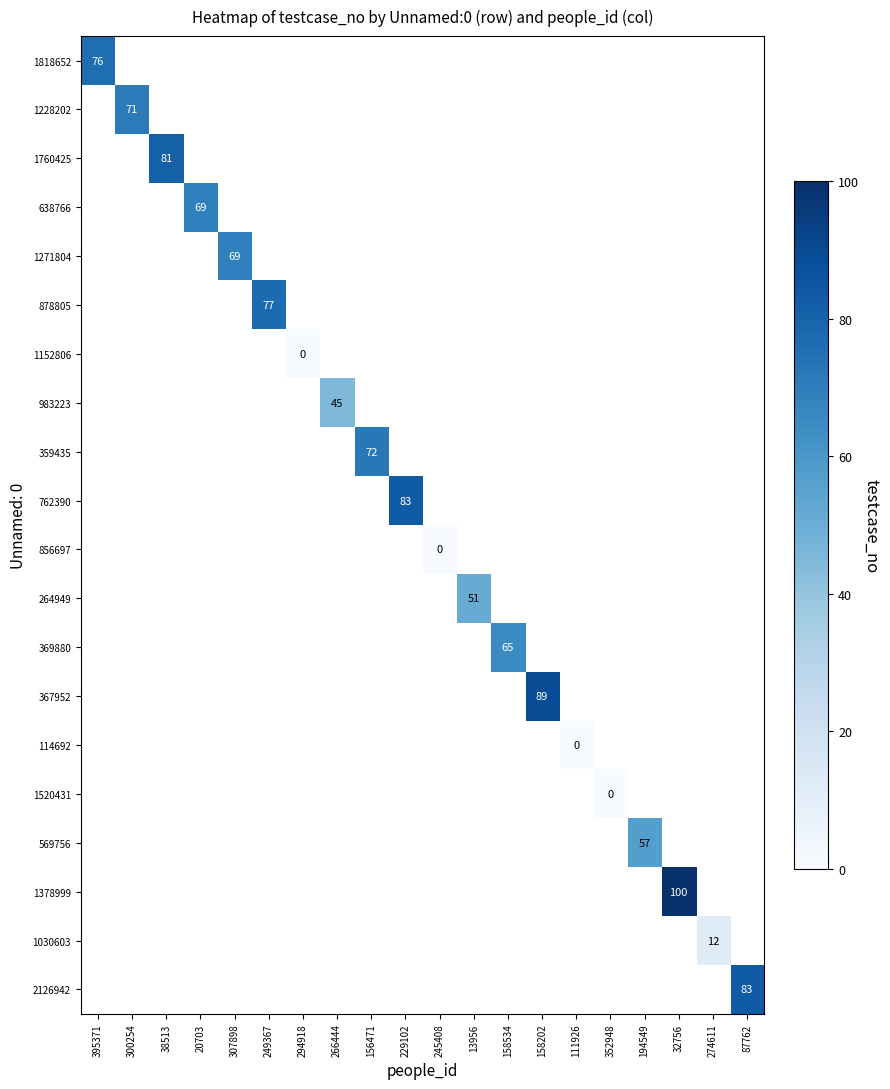

Between 245408 and 274611, which is larger?

274611